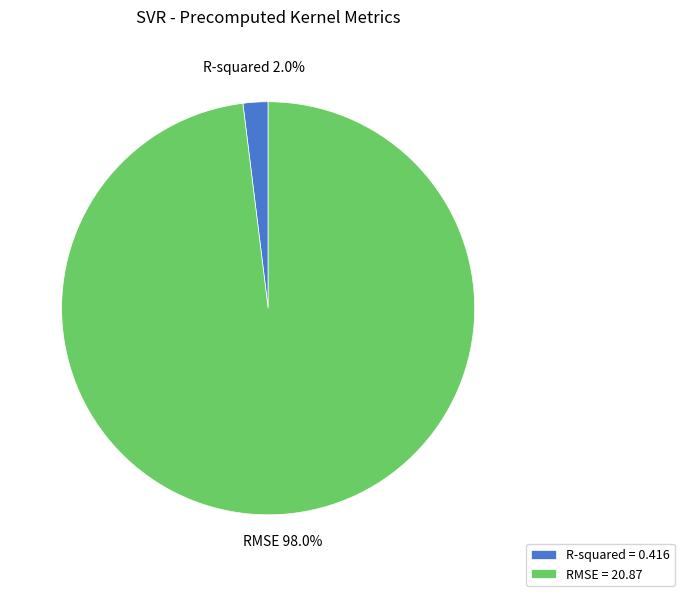

Is the sum of RMSE and R-squared greater than half?

Yes